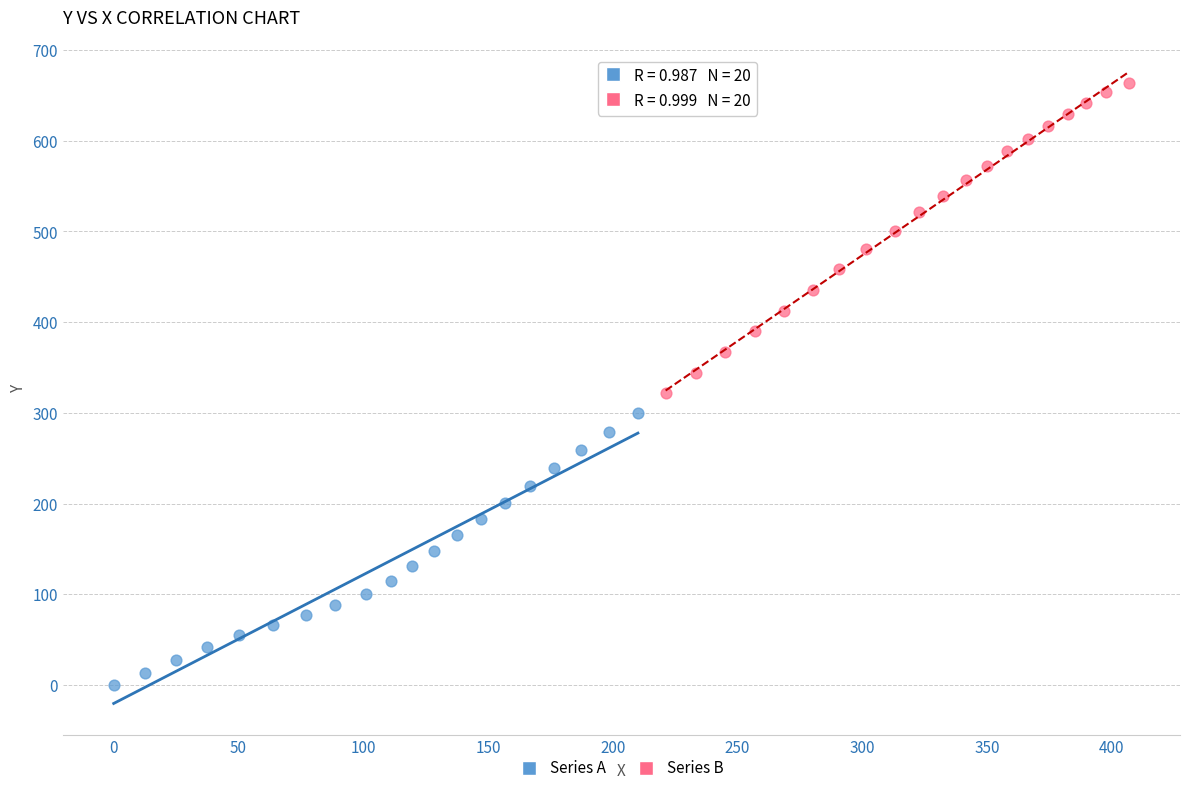

Which series has the widest spread of Y values?

Series B